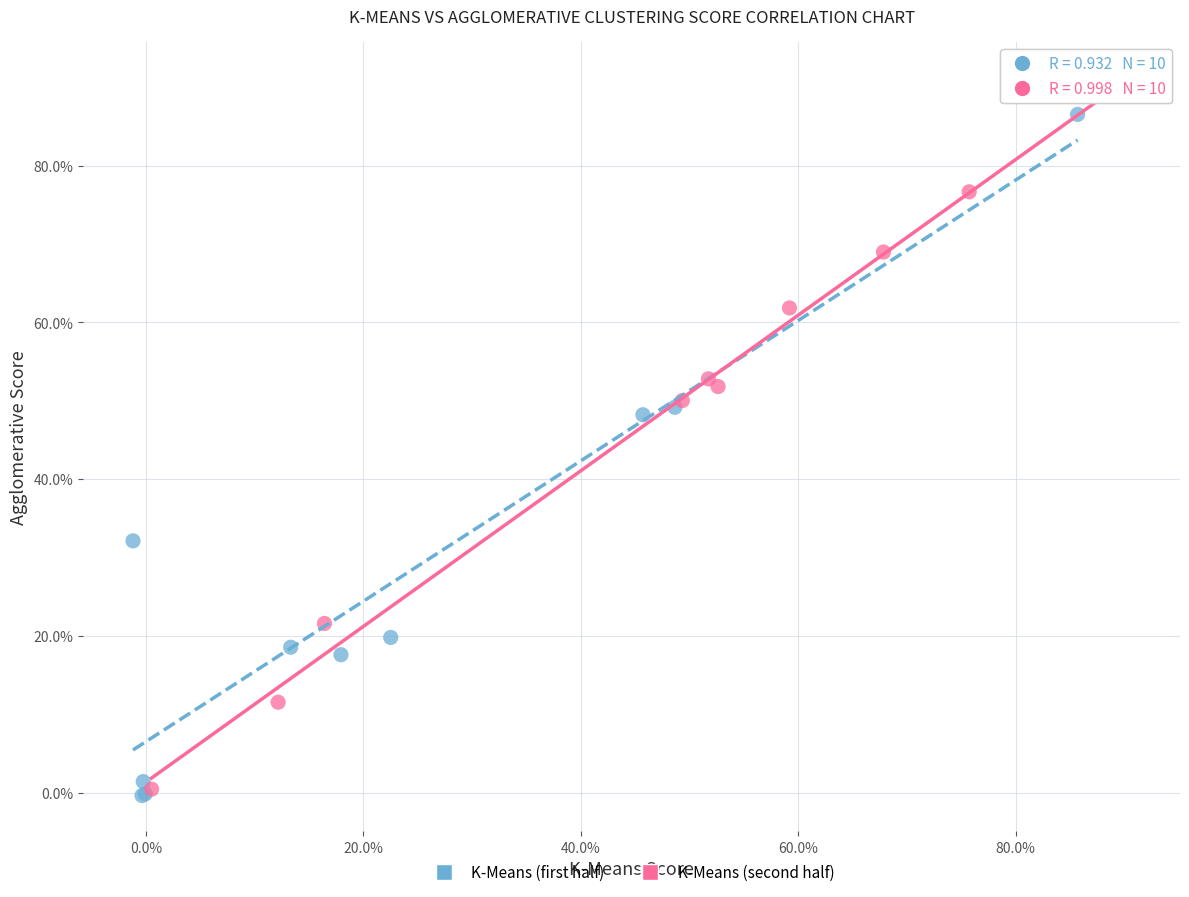

What are all the series names shown in the legend?

K-Means (first half), K-Means (second half)